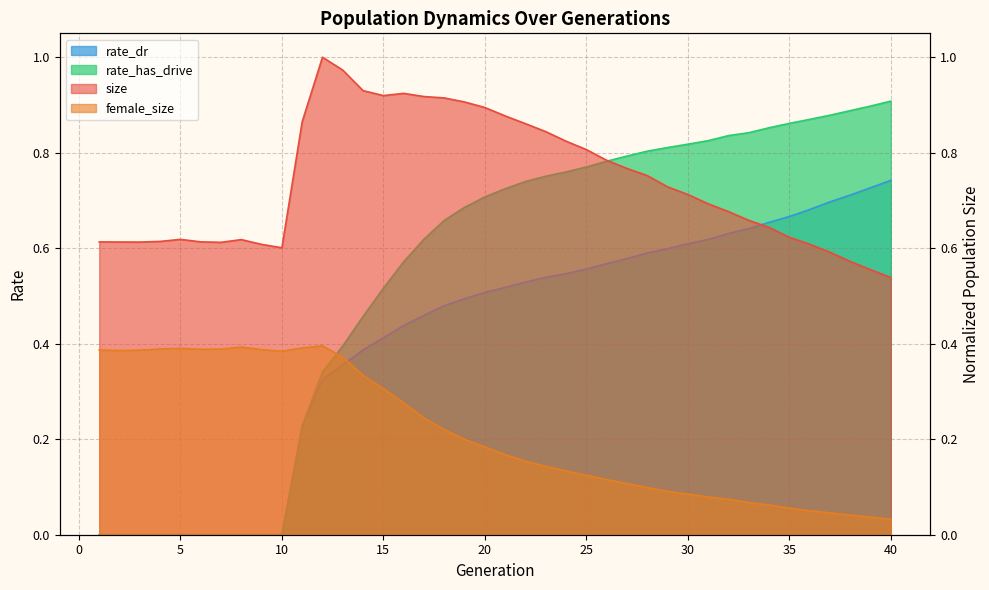

At how many categories does at least one series exceed 0?

40